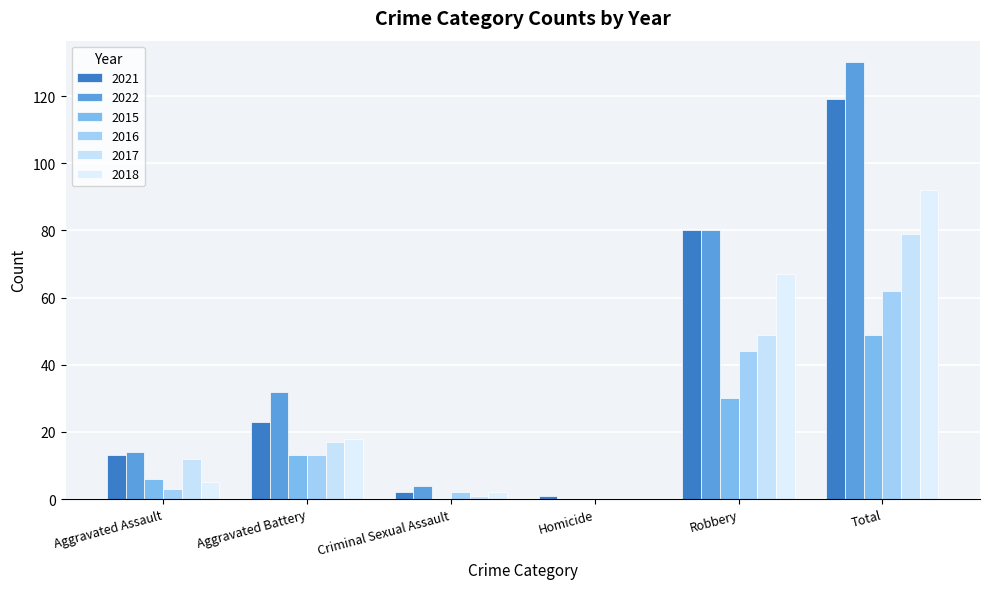

Reading left to right, what are all the values shown in this chart?

2021: 13	23	2	1	80	119
2022: 14	32	4	0	80	130
2015: 6	13	0	0	30	49
2016: 3	13	2	0	44	62
2017: 12	17	1	0	49	79
2018: 5	18	2	0	67	92